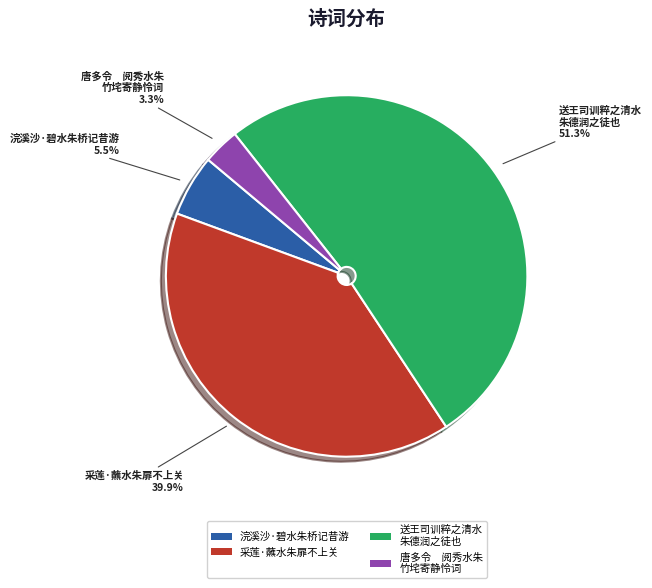

What percentage is NOT represented by 采莲·蘸水朱扉不上关?

60.1%